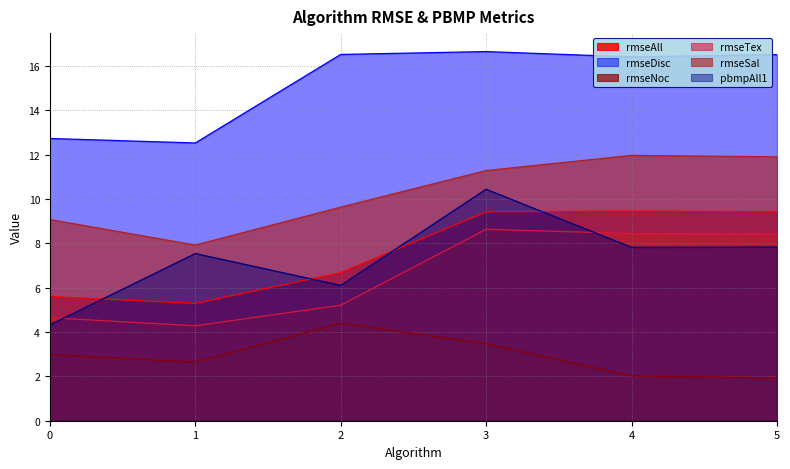

What is the sum of all rmseSal values?

61.8